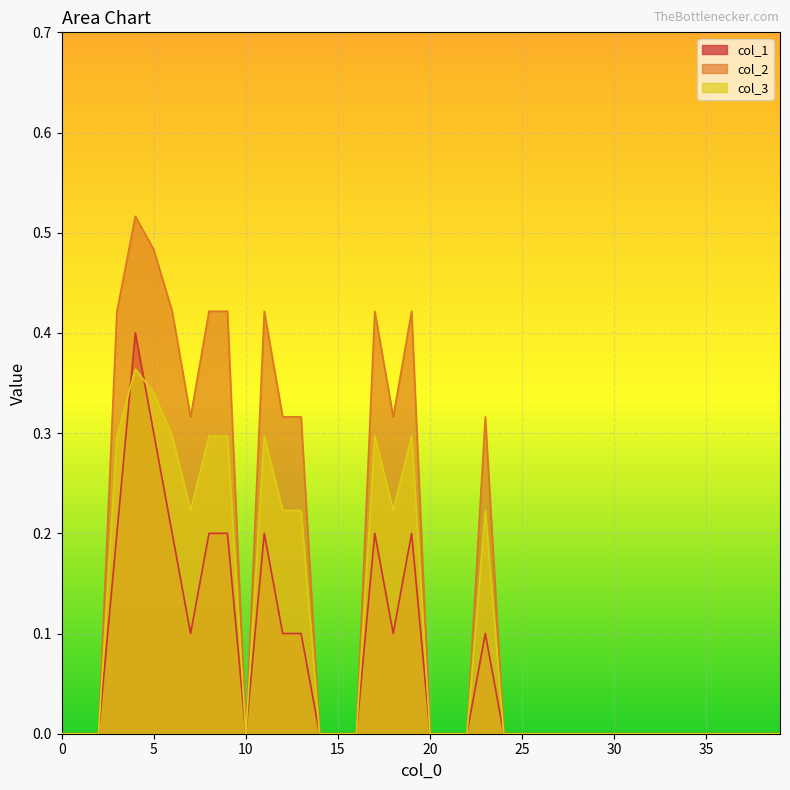

At which category is the sum across all series the highest?

4